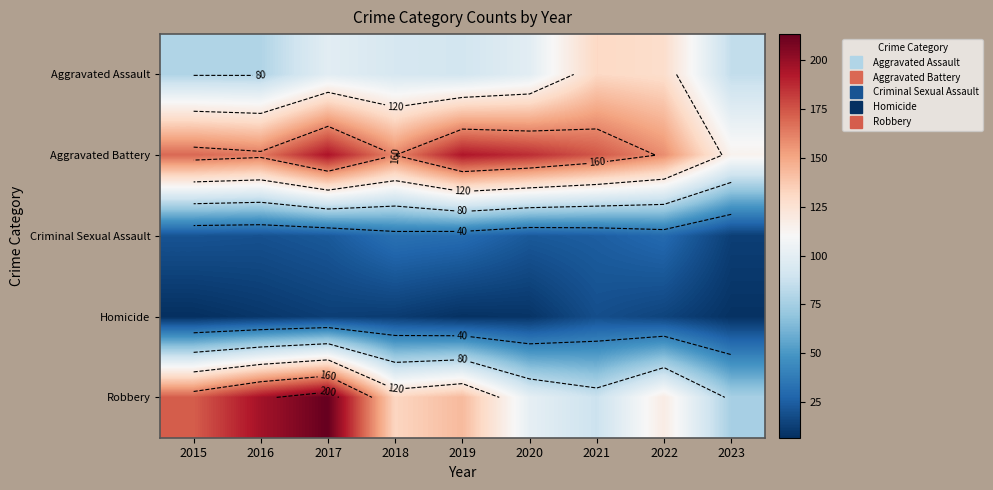

What is the difference between the Homicide values at 2019 and 2016?

2